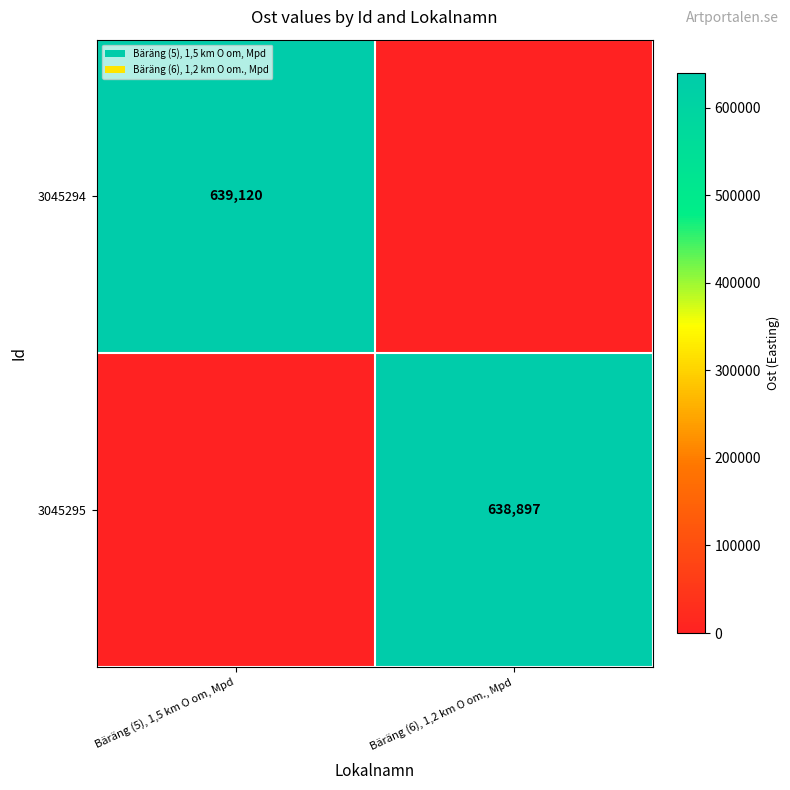

What is the total value across all series at Bäräng (5), 1,5 km O om, Mpd?

639120